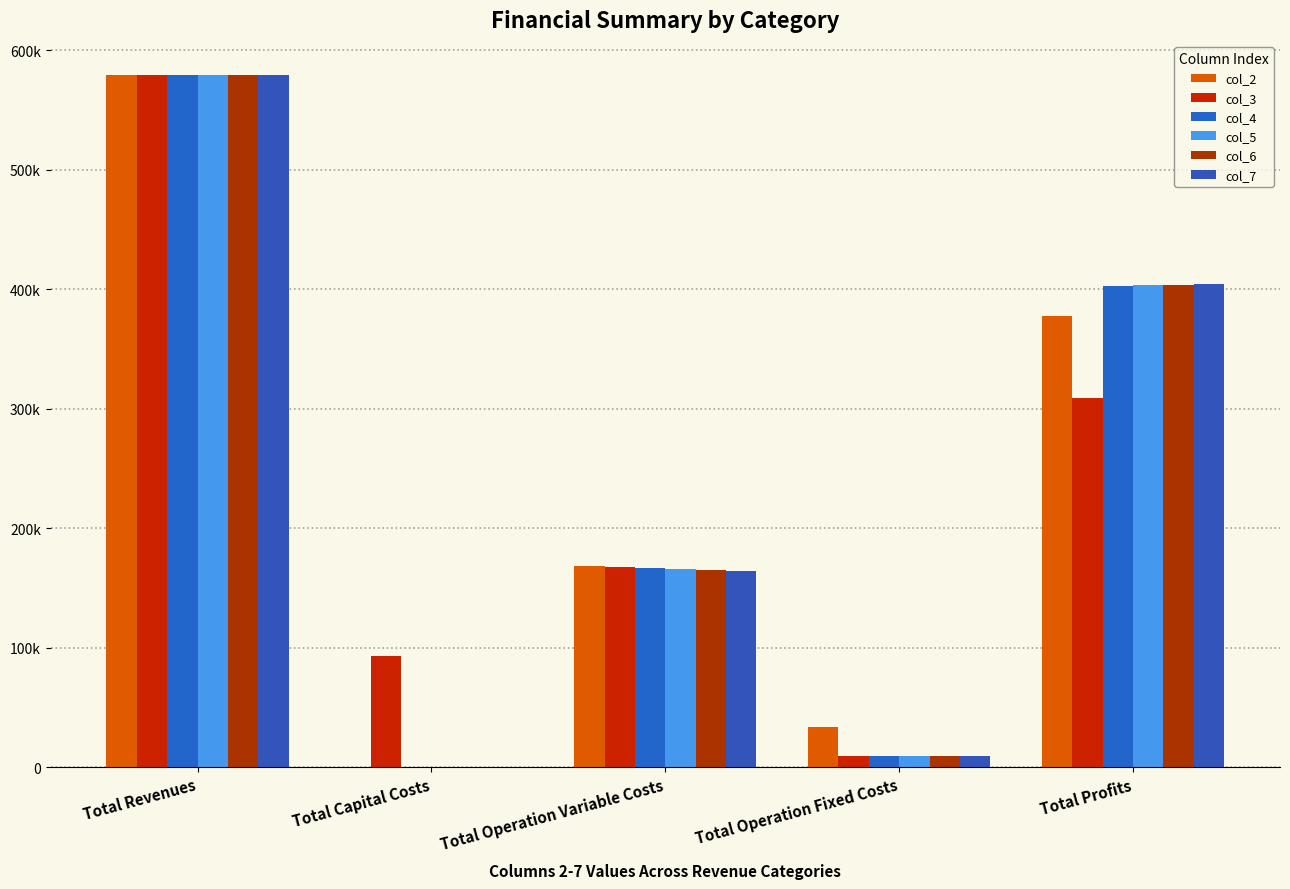

What is the value of the col_2 bar at the 4th from the left?

33627.6